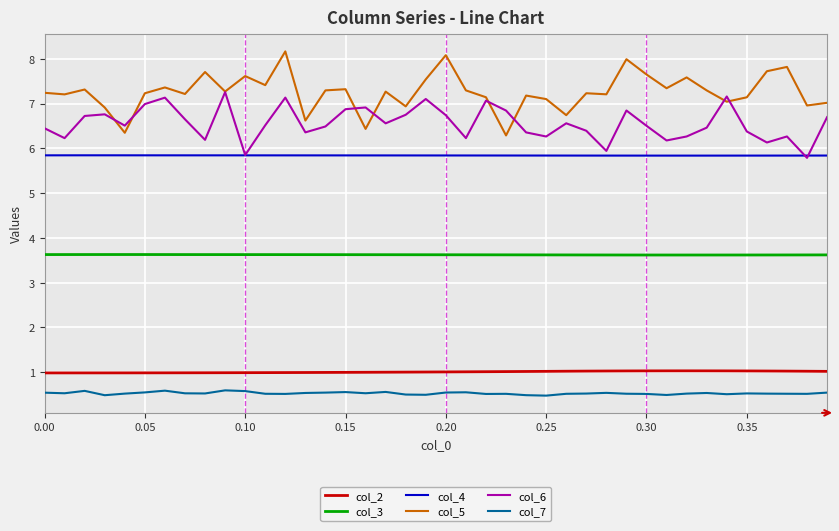

List the series in order of their peak value, highest first.

col_5, col_6, col_4, col_3, col_2, col_7